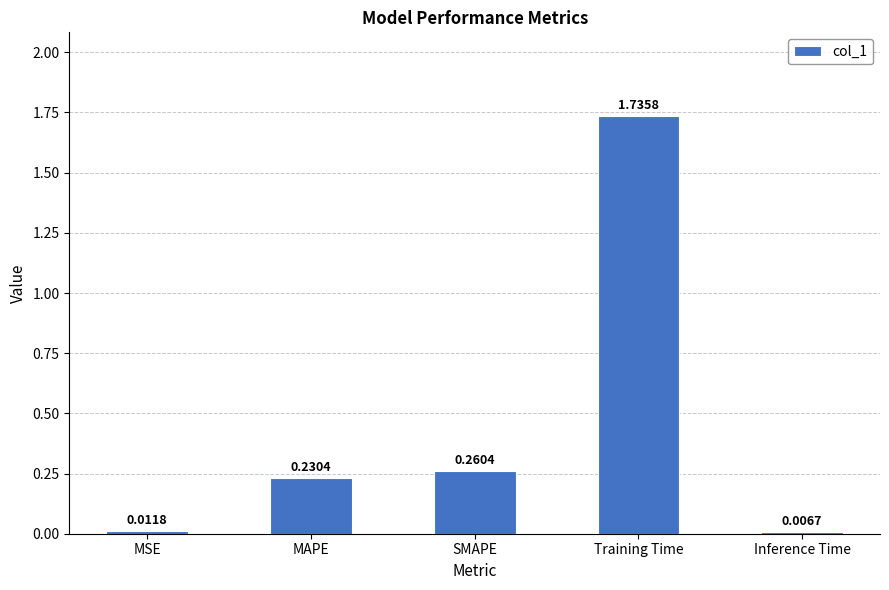

Between MAPE and Inference Time, which is larger?

MAPE